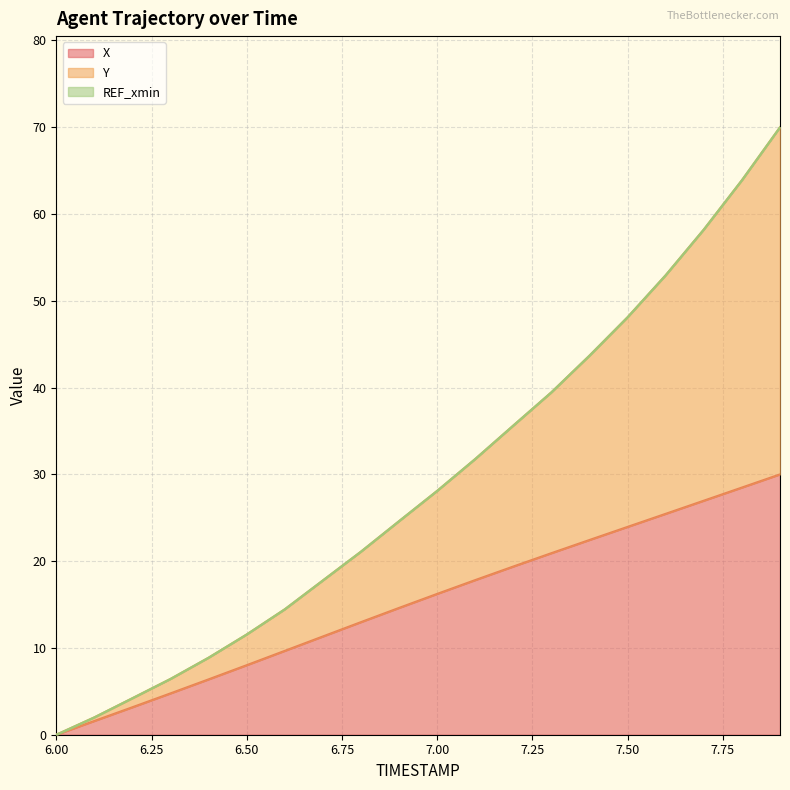

At which category is the sum across all series the highest?

7.9